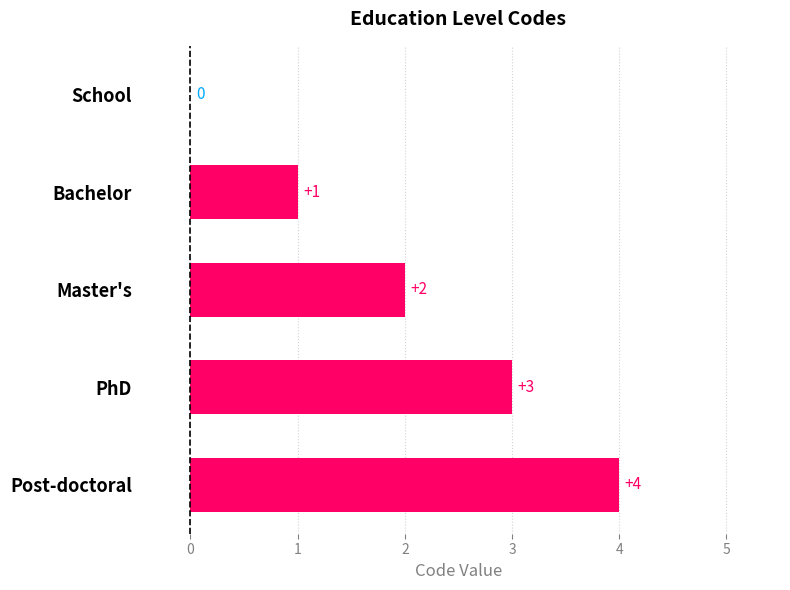

Does the chart contain stacked bars?

No